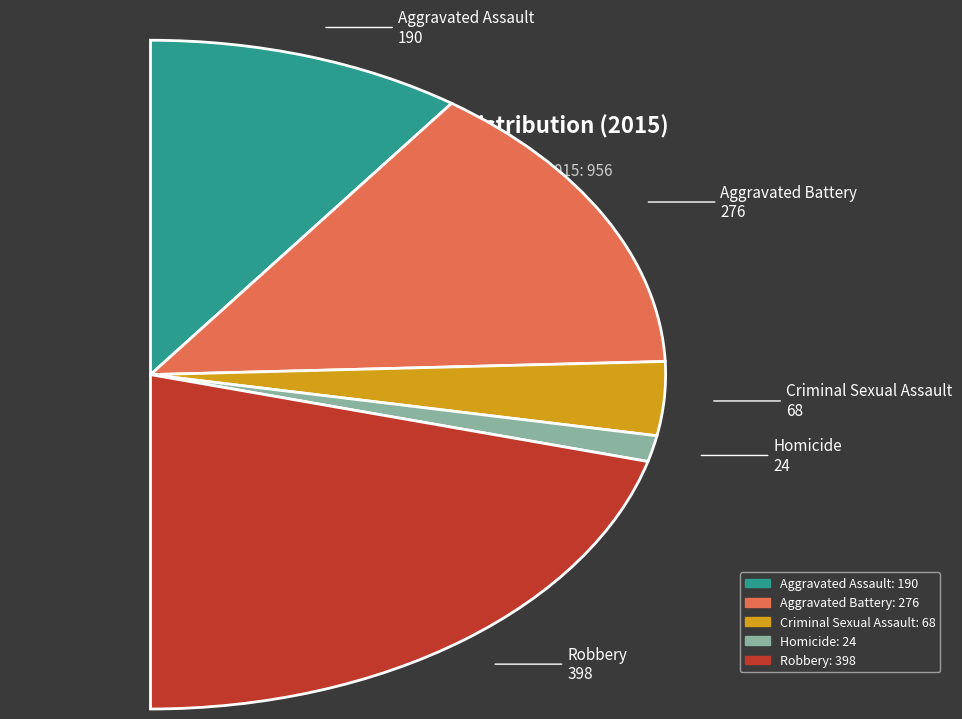

The Criminal Sexual Assault slice represents 7% of the pie. True or false?

True